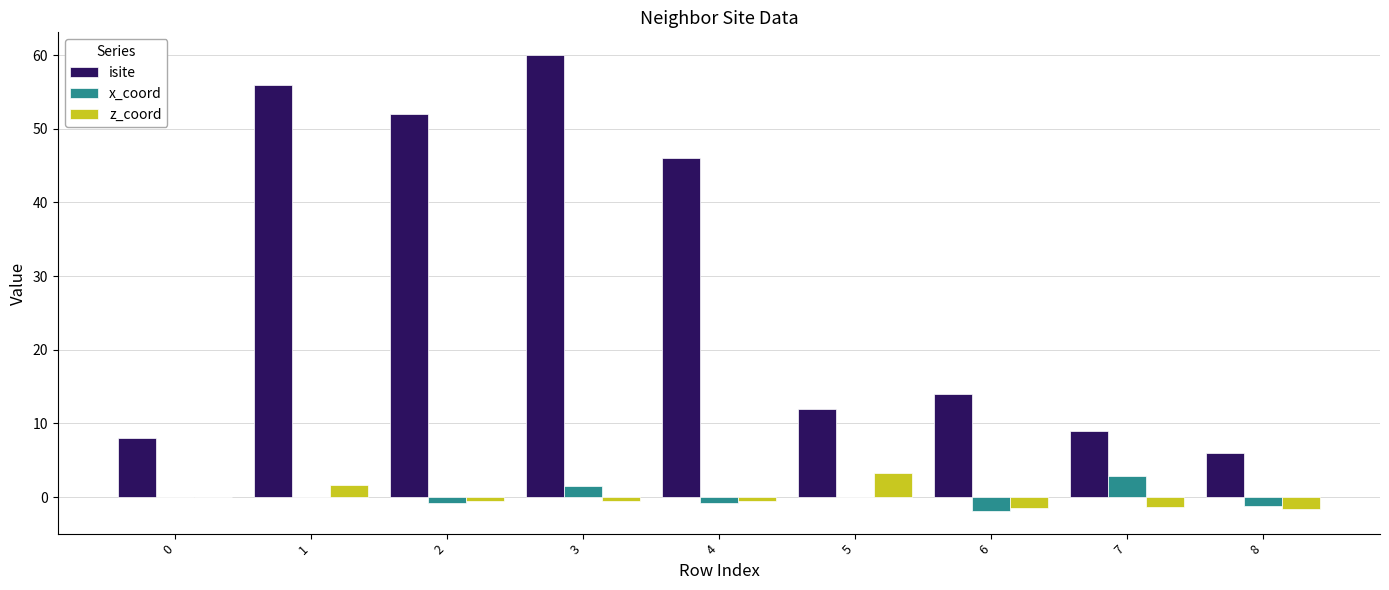

Is it true that isite equals 9.0 at 7?

True